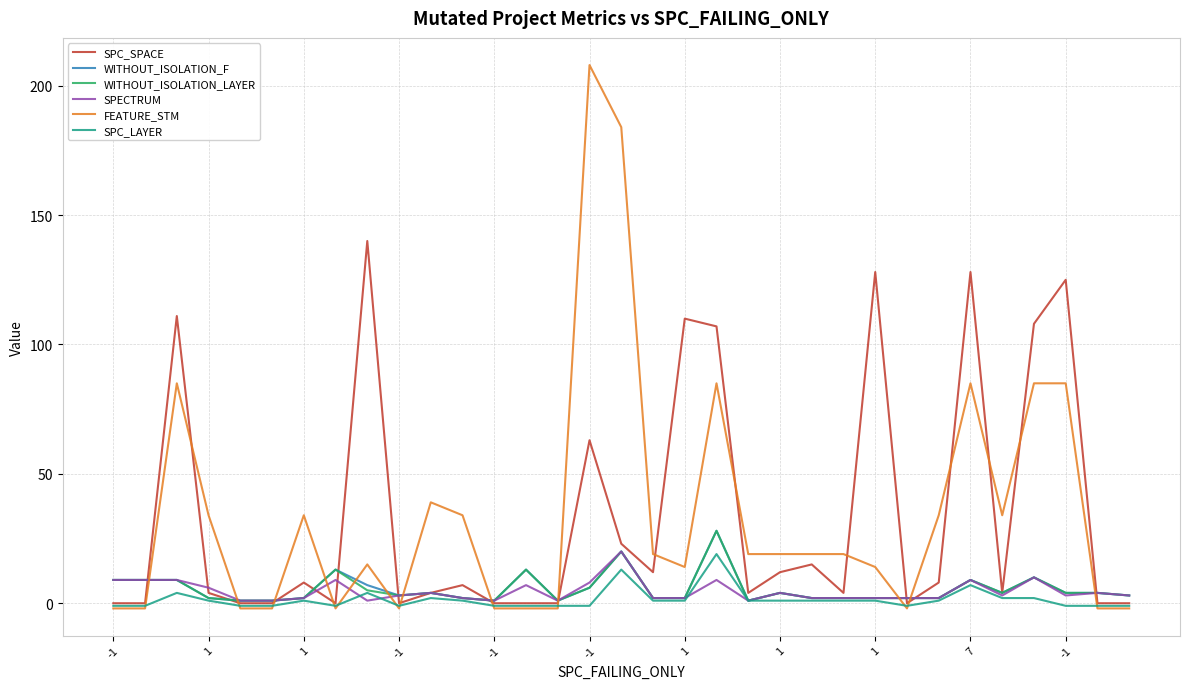

What is the highest value of the SPECTRUM series?

20